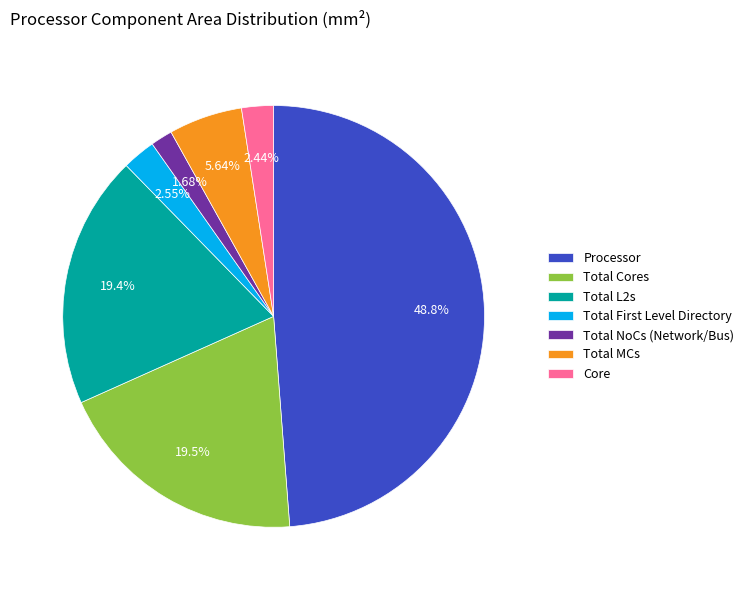

How many slices are in this pie chart?

7